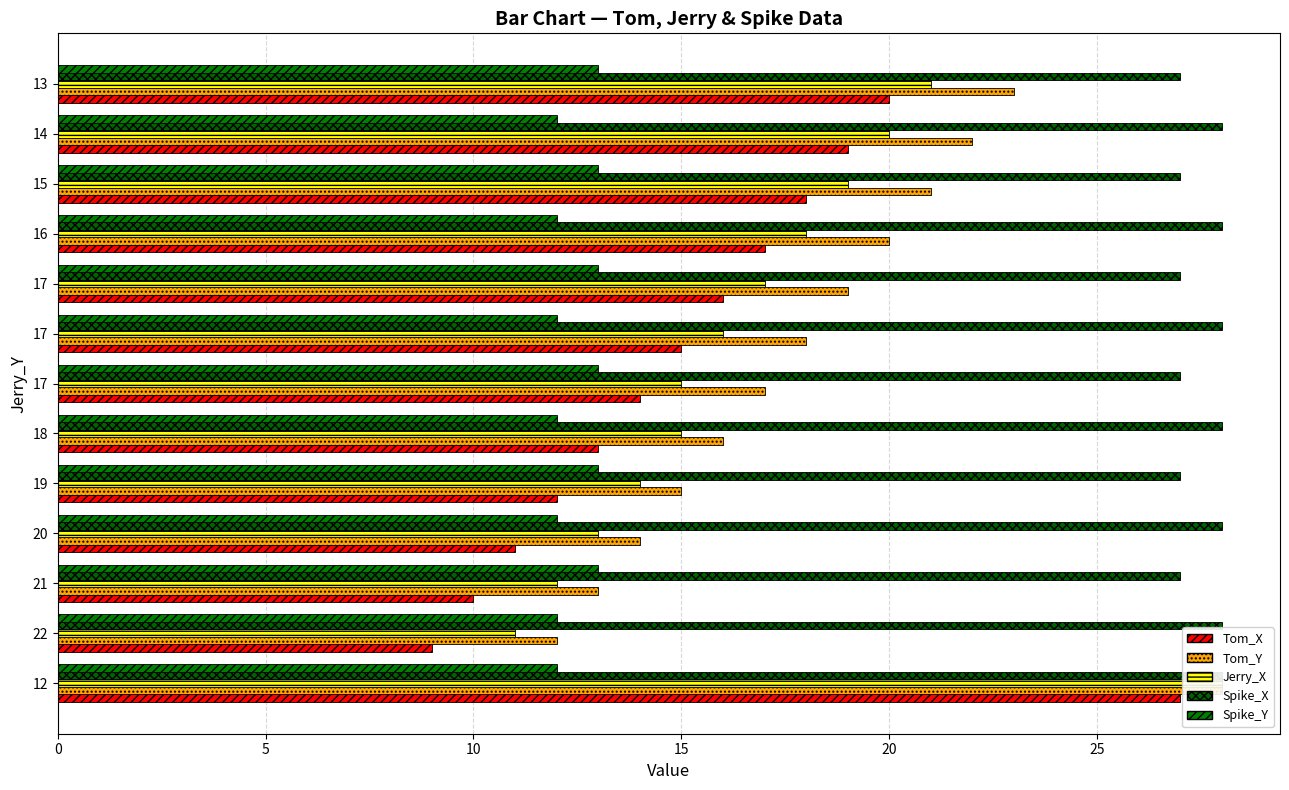

Which series has the largest range (max minus min)?

Tom_X